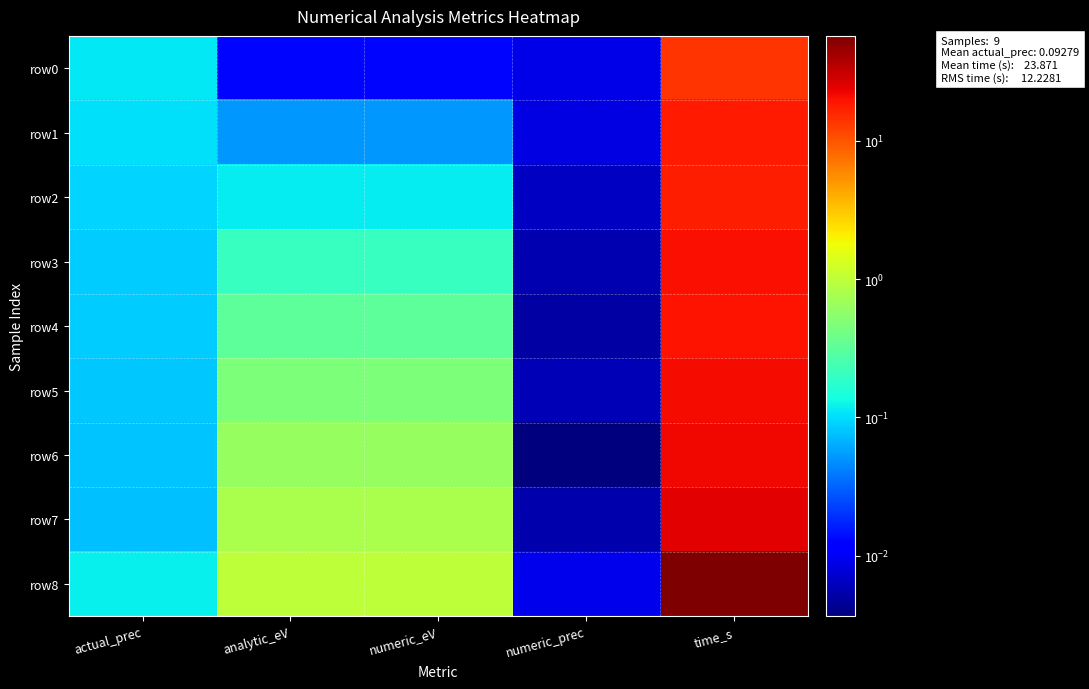

Between actual_prec and numeric_prec, which is larger?

actual_prec